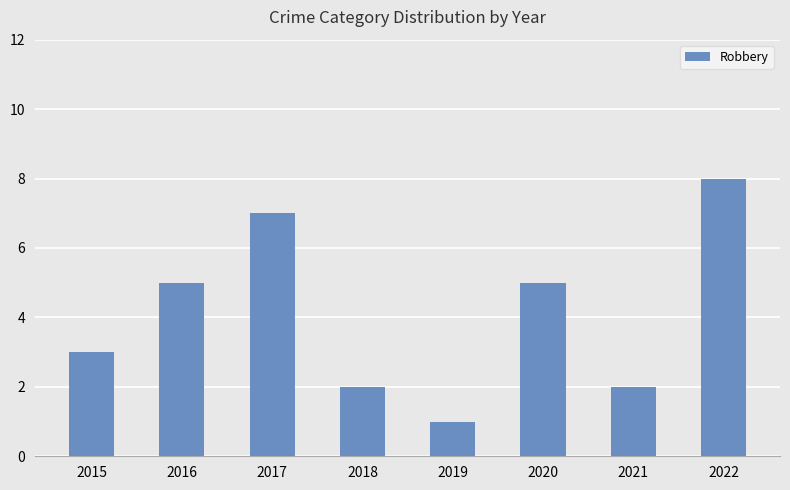

What is the ratio of the value at 2022 to the value at 2017?

1.1